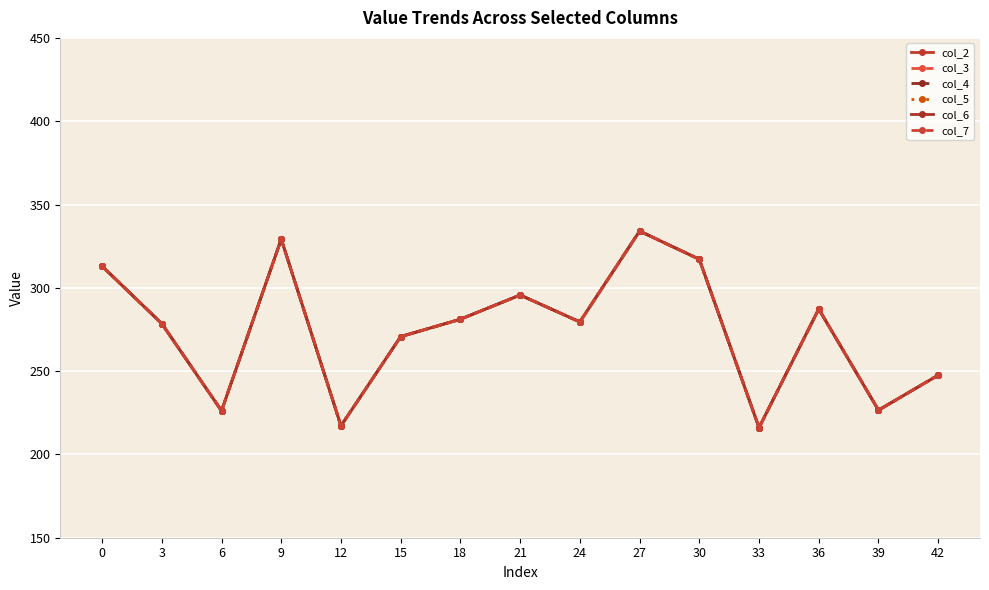

What is the value of the col_6 point at the 15th from the left?

247.6